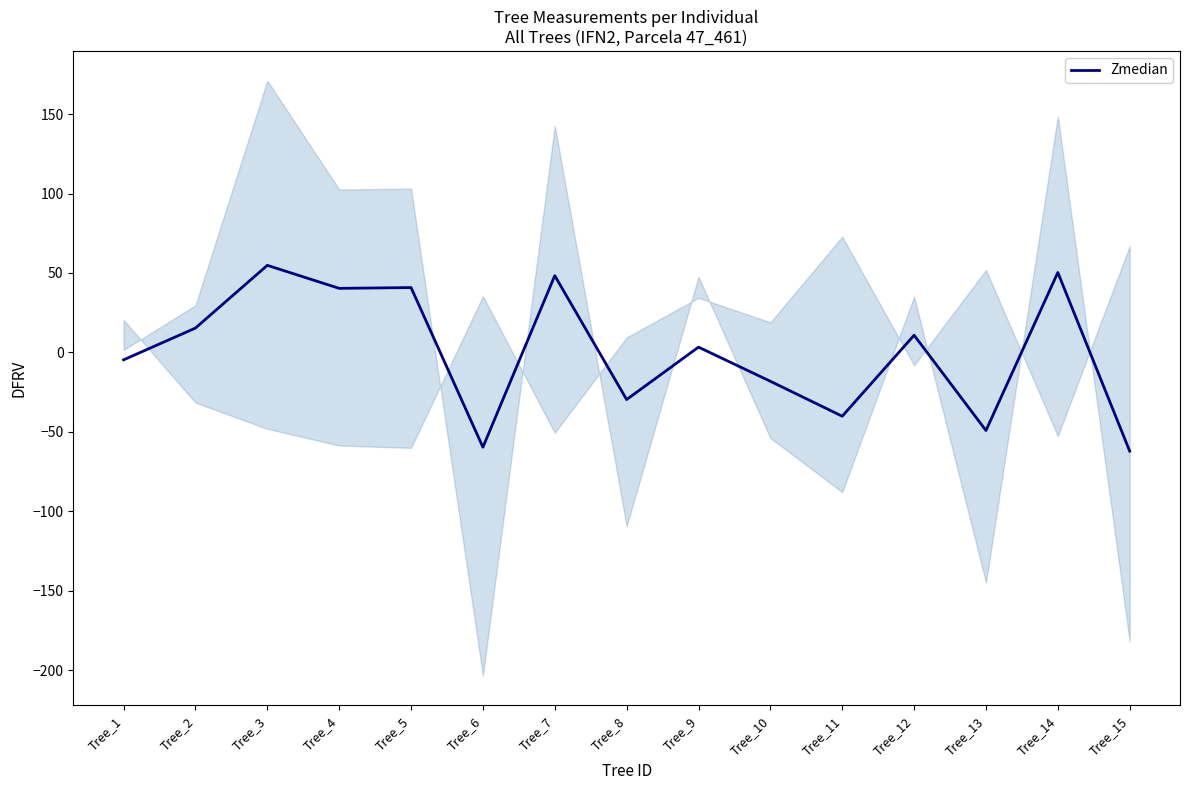

Rank the categories by value from highest to lowest.

Tree_3, Tree_14, Tree_7, Tree_5, Tree_4, Tree_2, Tree_12, Tree_9, Tree_1, Tree_10, Tree_8, Tree_11, Tree_13, Tree_6, Tree_15